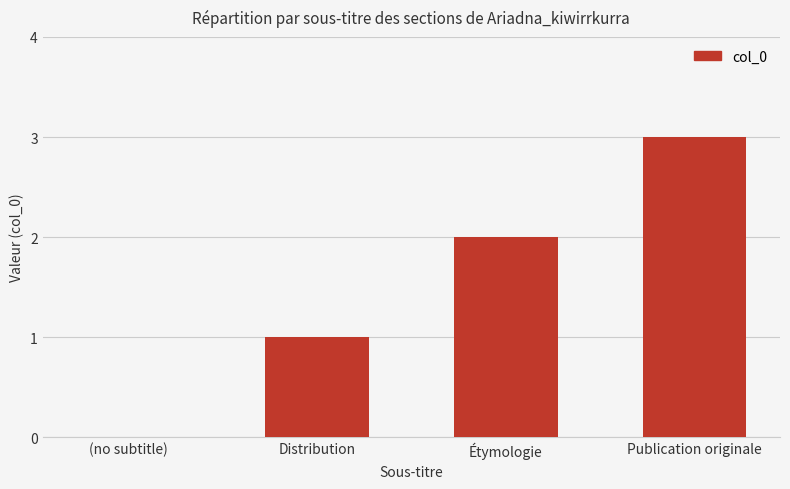

The chart shows a value of 3 at Publication originale. True or false?

True